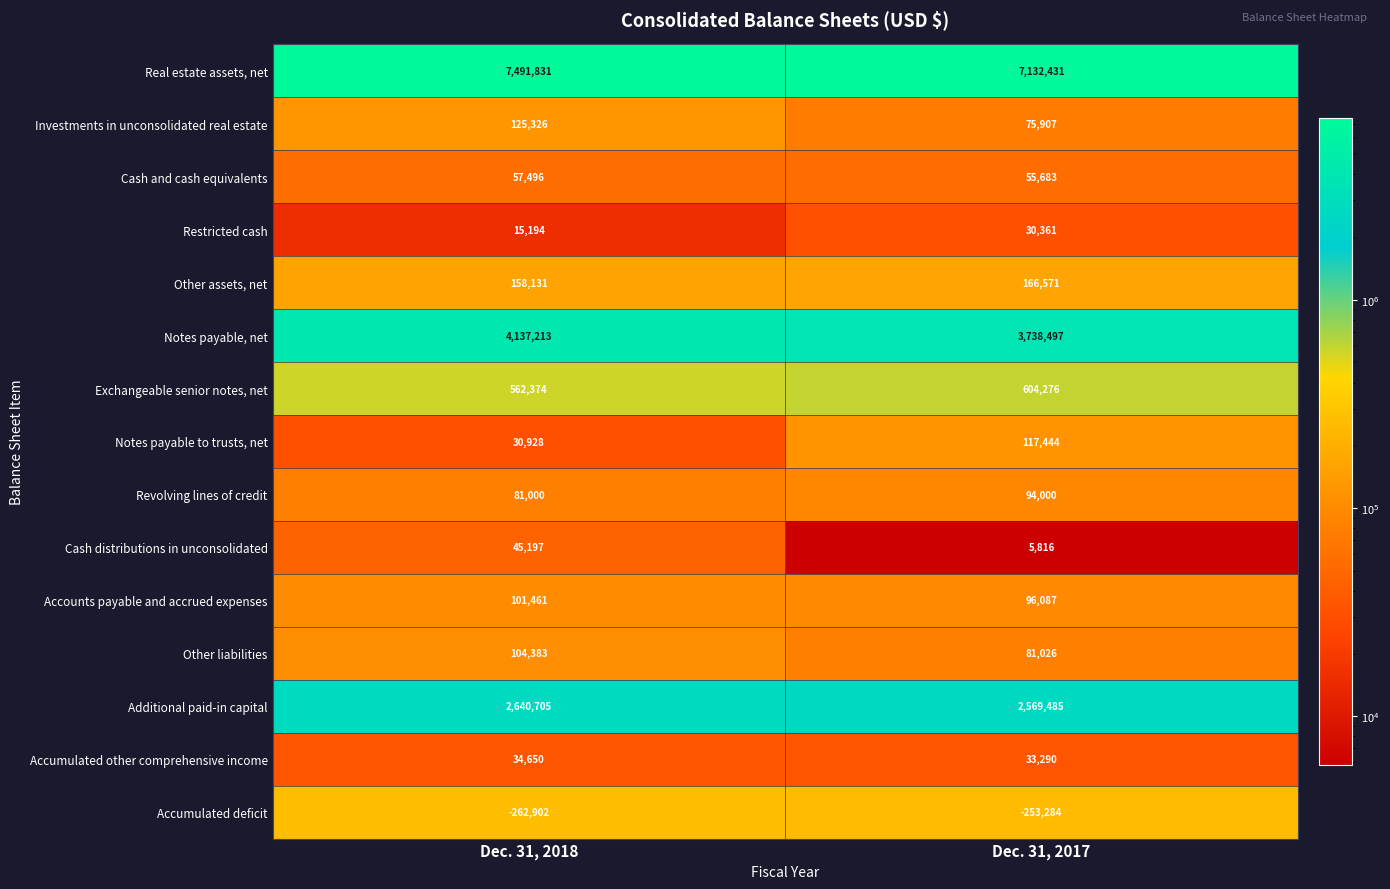

Which label corresponds to the largest value in the chart?

Dec. 31, 2018